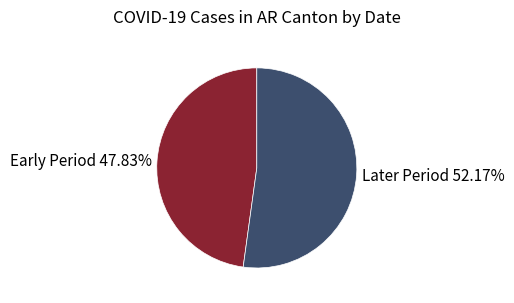

To the nearest percent, what is the average slice percentage?

50%